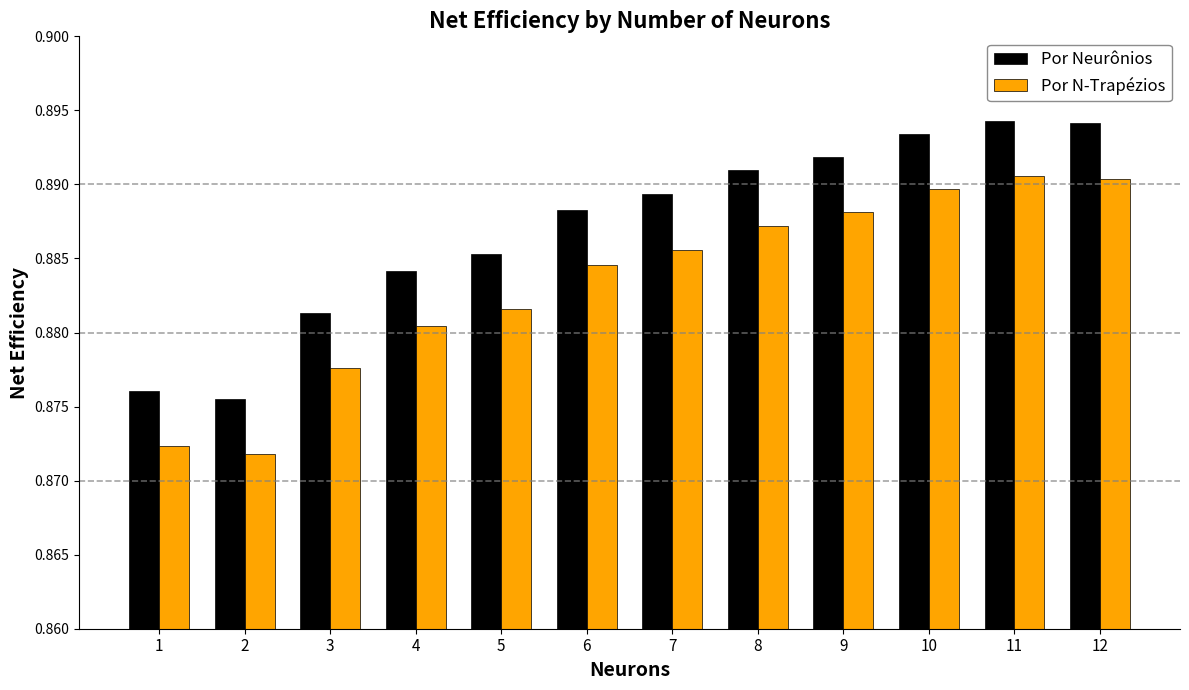

How many bars are there in total?

24